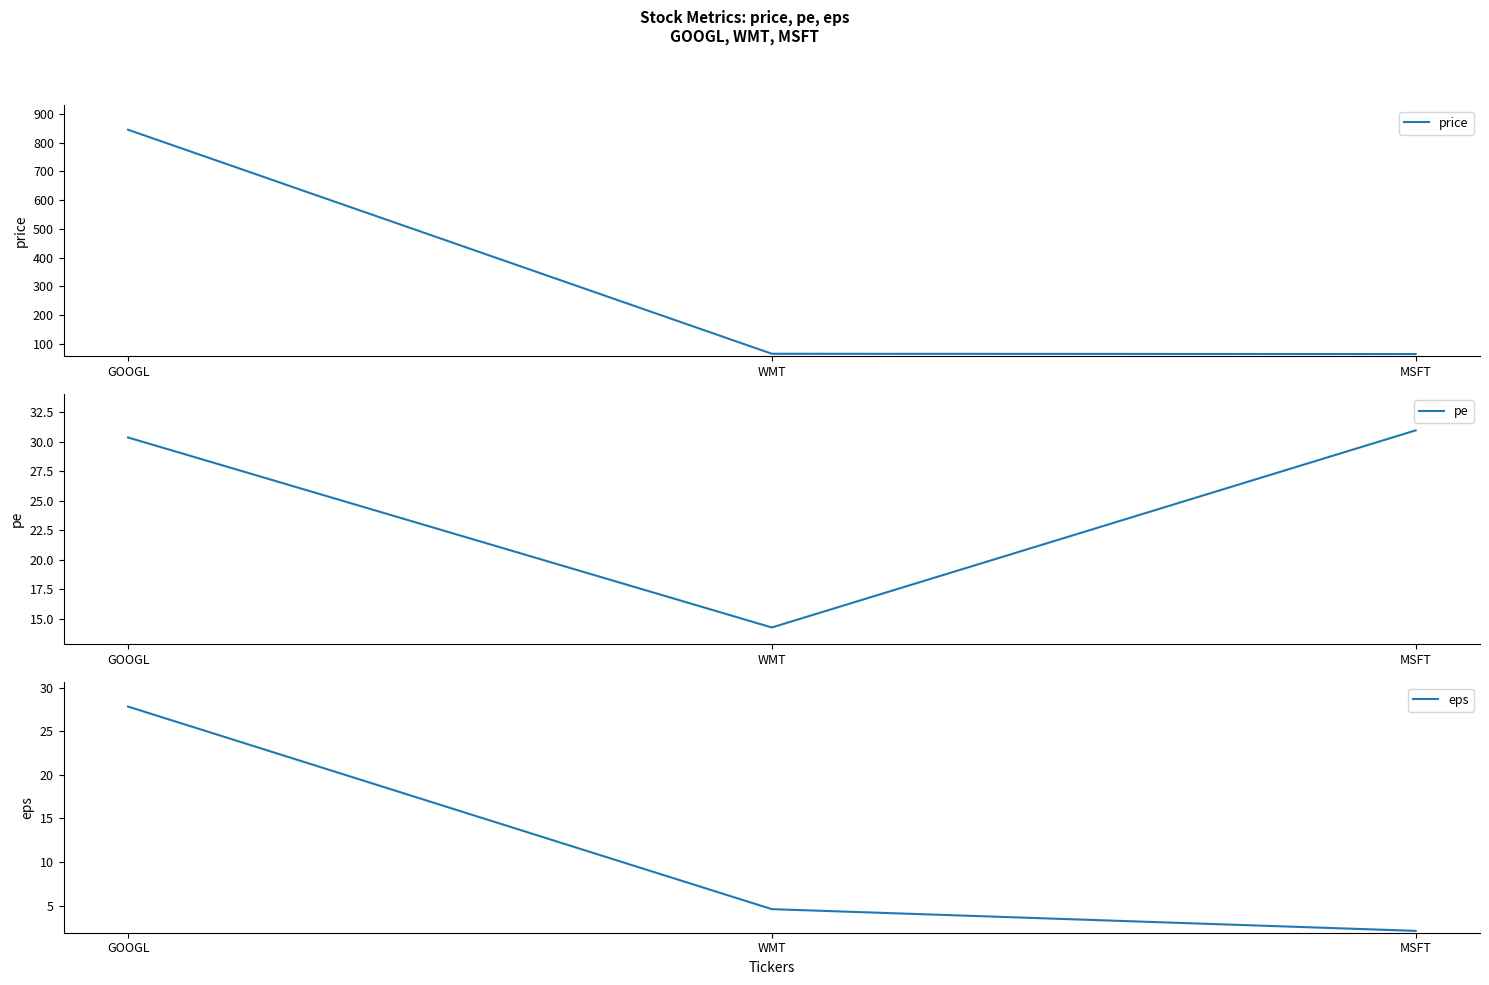

How many data points in price are less than 65?

1